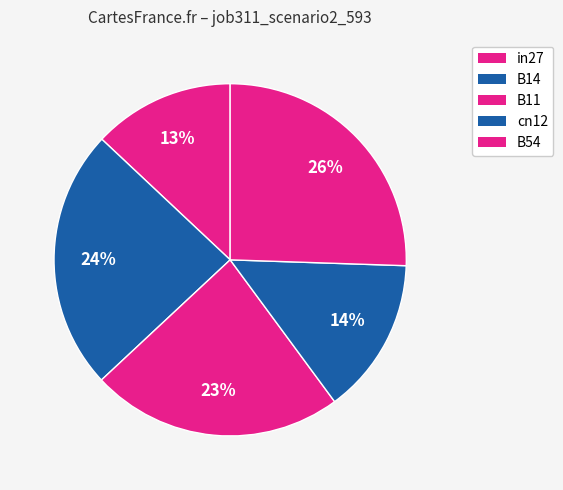

How many slices are in this pie chart?

5